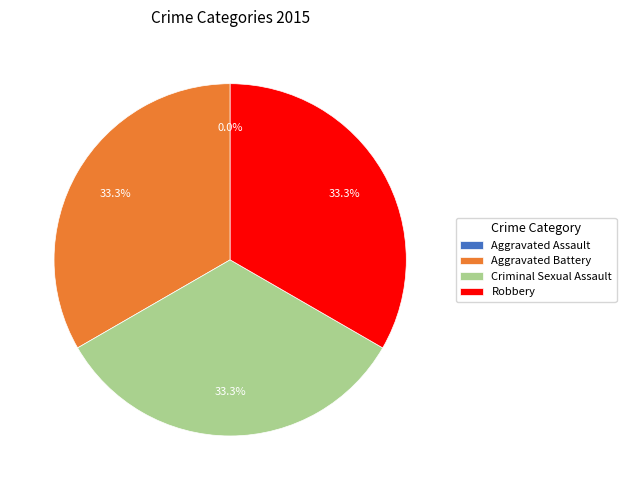

The Aggravated Assault slice represents 1% of the pie. True or false?

False